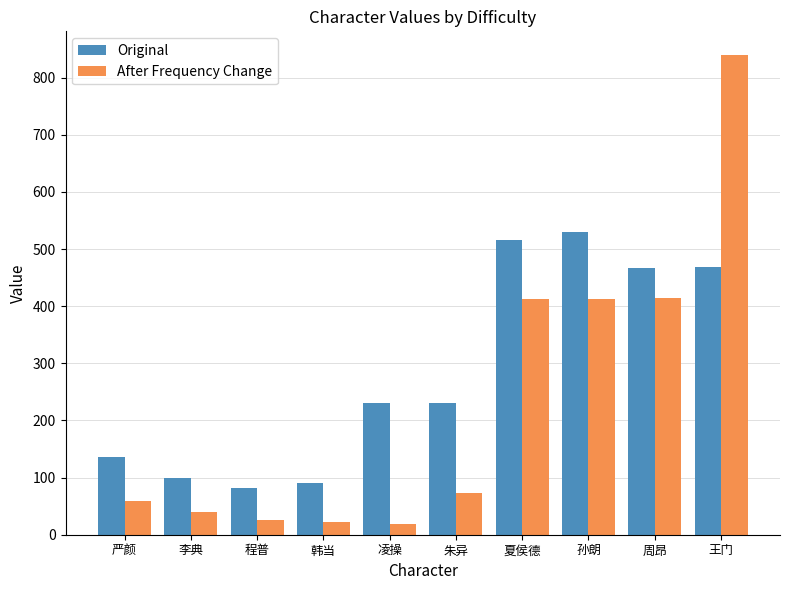

What is the difference between the highest and lowest values at 夏侯德?

103